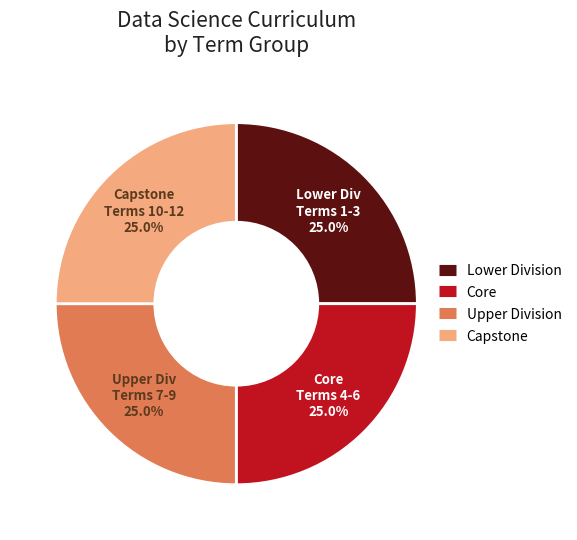

Is there any slice that represents more than half of the pie?

No